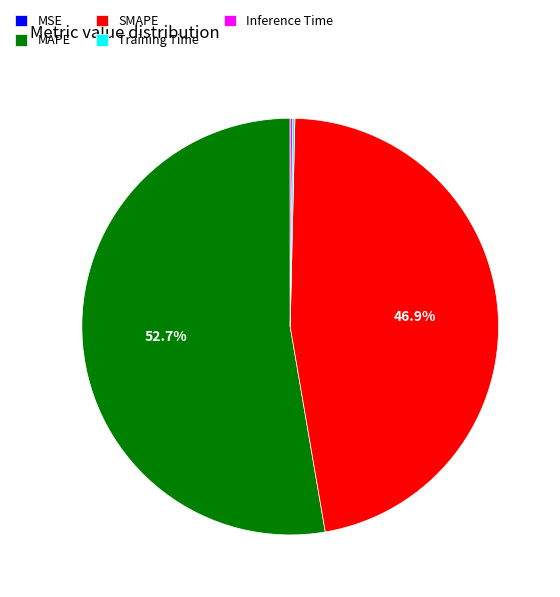

What percentage is NOT represented by SMAPE?

53.1%